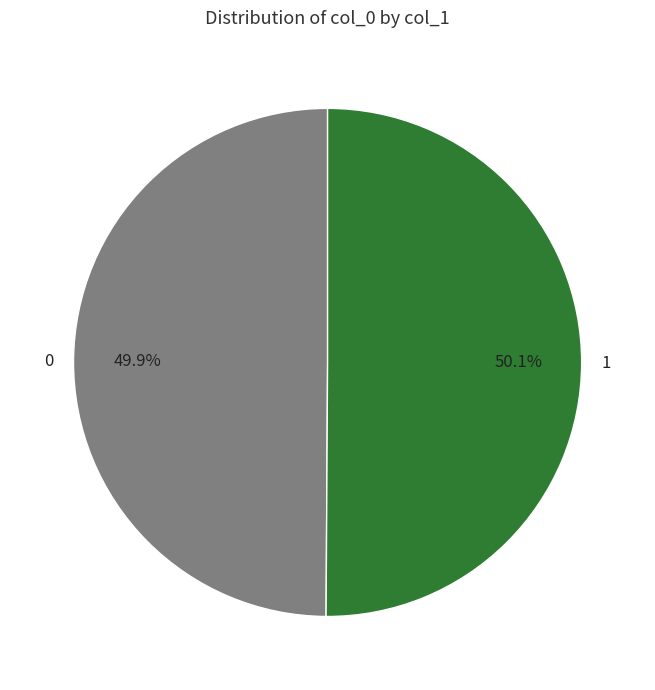

Is the sum of 1 and 0 greater than half?

Yes